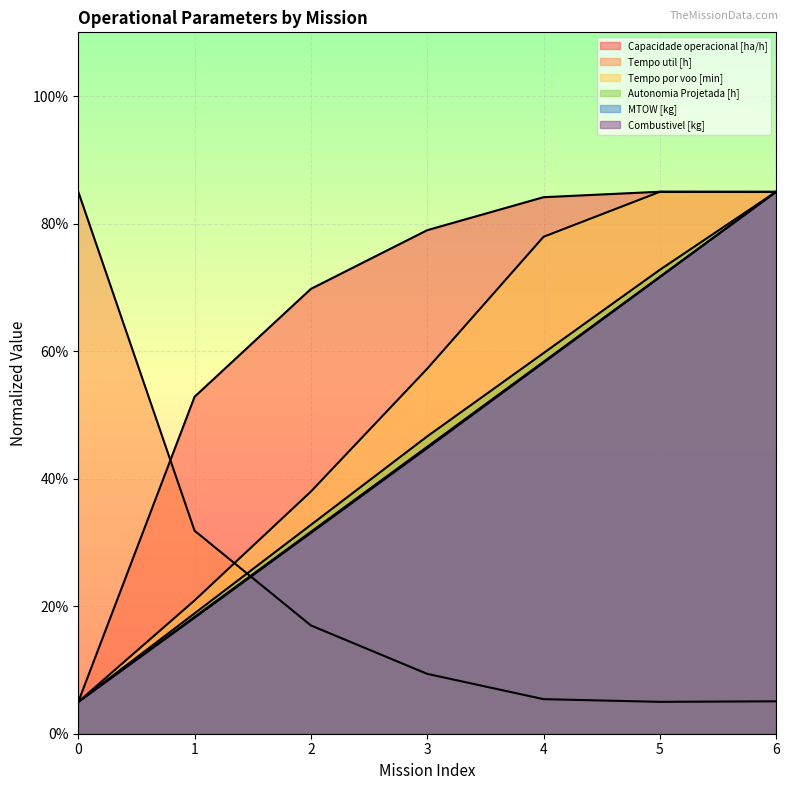

Is it true that Tempo por voo [min] equals 104.4 at 4?

False